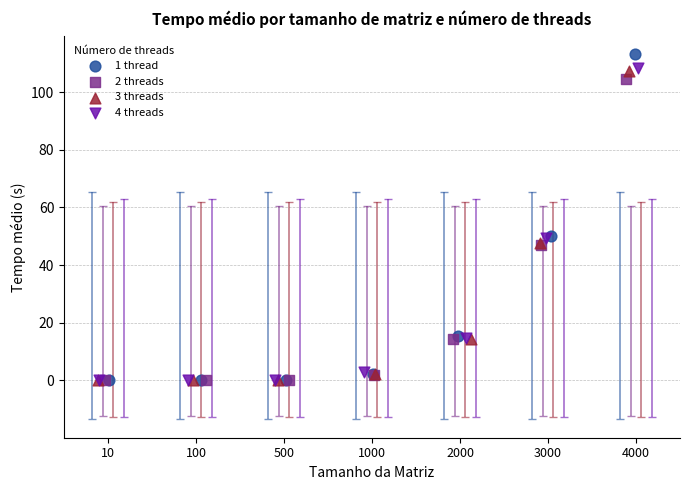

What are all the series names shown in the legend?

1 thread, 2 threads, 3 threads, 4 threads